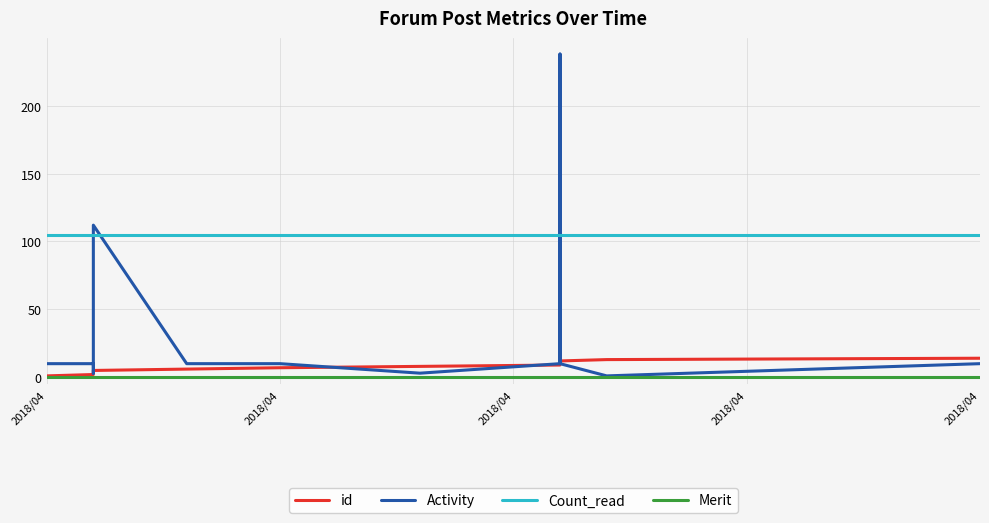

Which series has the widest spread of values?

Activity